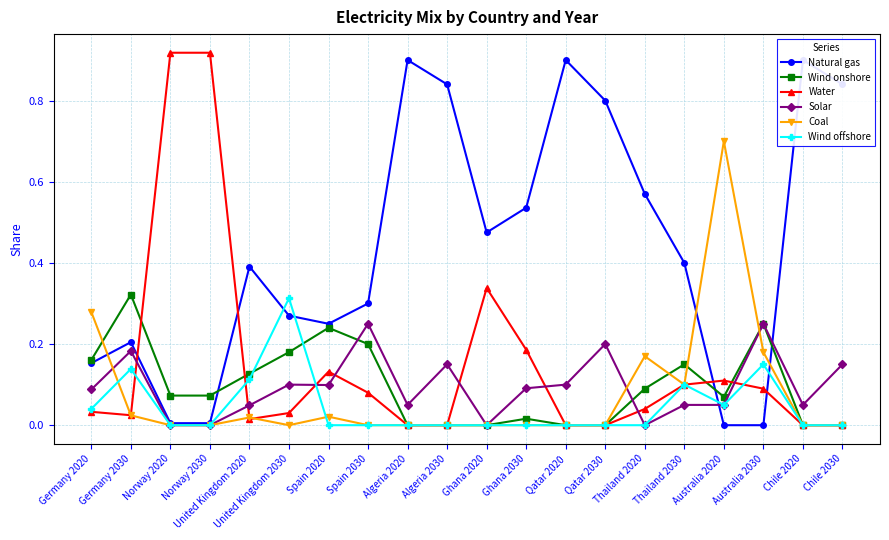

Reading left to right, extract all data points from this chart.

Natural gas: 0.2	0.2	0.0	0.0	0.4	0.3	0.2	0.3	0.9	0.8	0.5	0.5	0.9	0.8	0.6	0.4	0.0	0.0	0.9	0.8
Wind onshore: 0.2	0.3	0.1	0.1	0.1	0.2	0.2	0.2	0.0	0.0	0.0	0.0	0.0	0.0	0.1	0.1	0.1	0.2	0.0	0.0
Water: 0.0	0.0	0.9	0.9	0.0	0.0	0.1	0.1	0.0	0.0	0.3	0.2	0.0	0.0	0.0	0.1	0.1	0.1	0.0	0.0
Solar: 0.1	0.2	0.0	0.0	0.0	0.1	0.1	0.2	0.1	0.1	0.0	0.1	0.1	0.2	0.0	0.1	0.1	0.2	0.1	0.1
Coal: 0.3	0.0	0.0	0.0	0.0	0.0	0.0	0.0	0.0	0.0	0.0	0.0	0.0	0.0	0.2	0.1	0.7	0.2	0.0	0.0
Wind offshore: 0.0	0.1	0.0	0.0	0.1	0.3	0.0	0.0	0.0	0.0	0.0	0.0	0.0	0.0	0.0	0.1	0.1	0.1	0.0	0.0